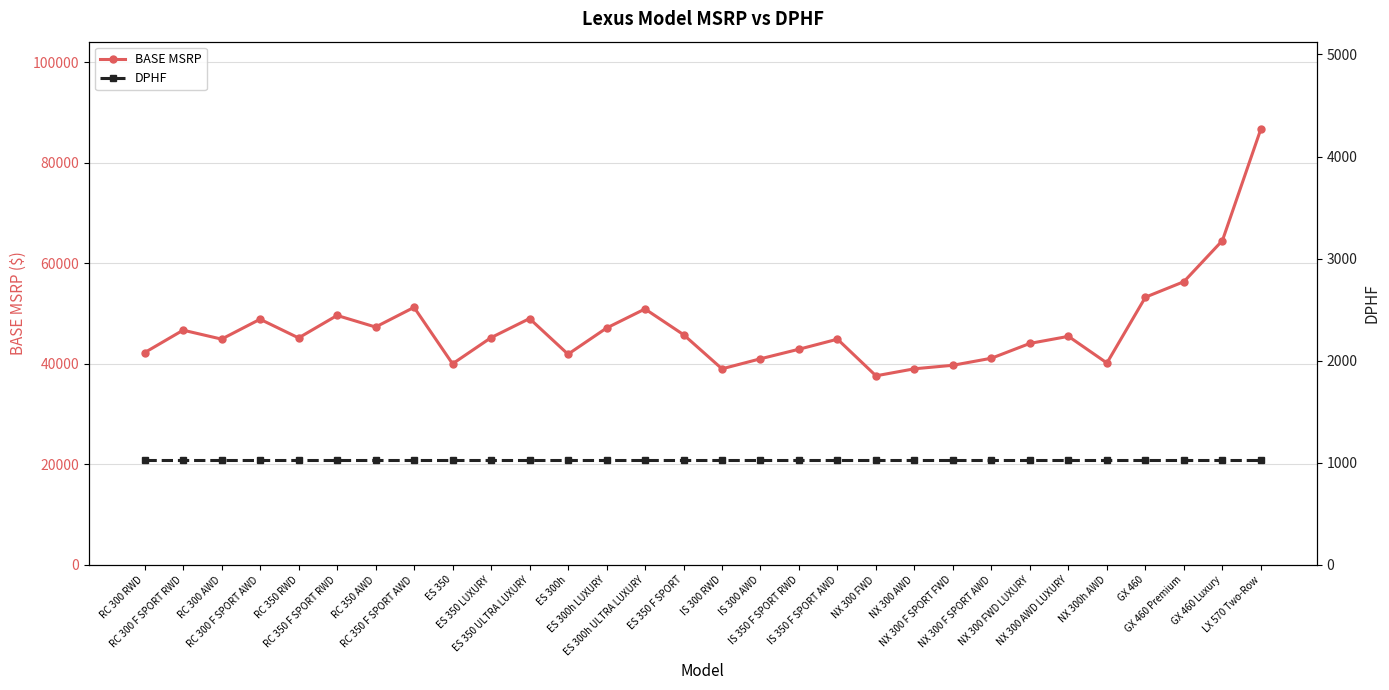

Reading left to right, extract all data points from this chart.

BASE MSRP: 42220	46690	44910	48865	45150	49620	47315	51230	40000	45200	49000	41910	47110	50910	45800	39000	41000	42900	44900	37610	39010	39710	41110	44060	45460	40160	53250	56340	64515	86730
DPHF: 1025	1025	1025	1025	1025	1025	1025	1025	1025	1025	1025	1025	1025	1025	1025	1025	1025	1025	1025	1025	1025	1025	1025	1025	1025	1025	1025	1025	1025	1025